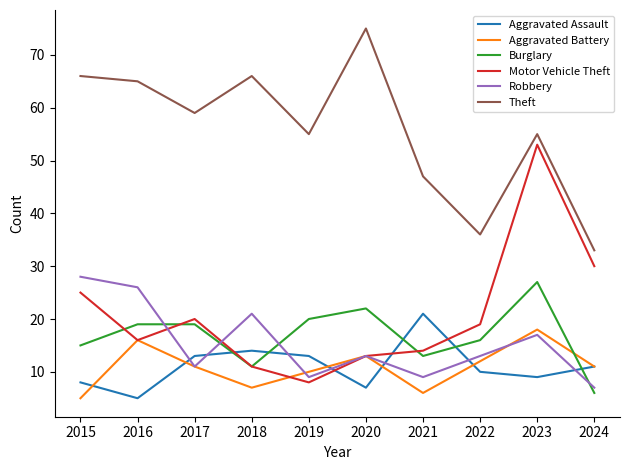

The Theft series shows 40 at 2017. True or false?

False